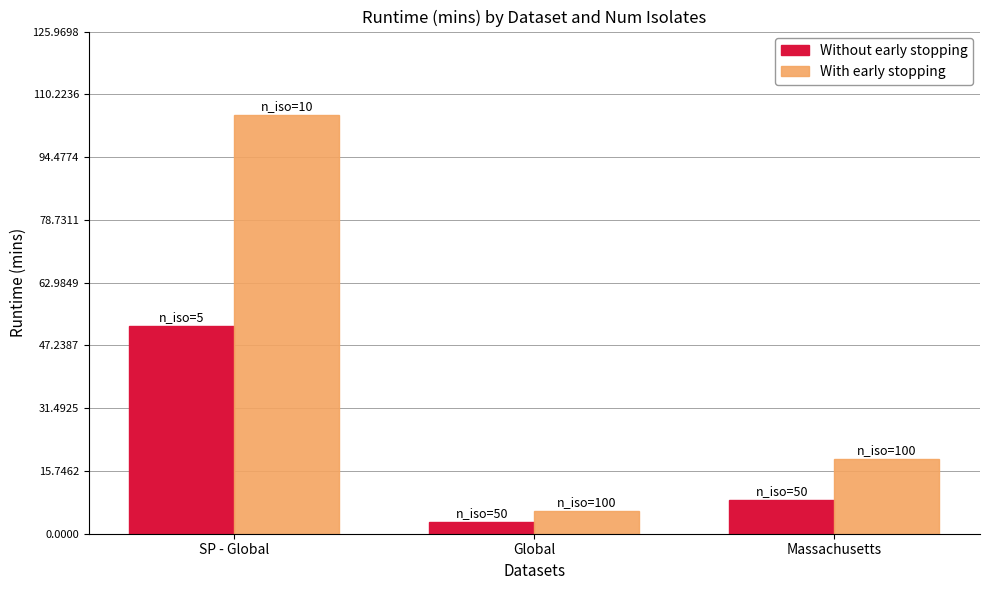

Rank the series at Global from lowest to highest value.

Without early stopping, With early stopping